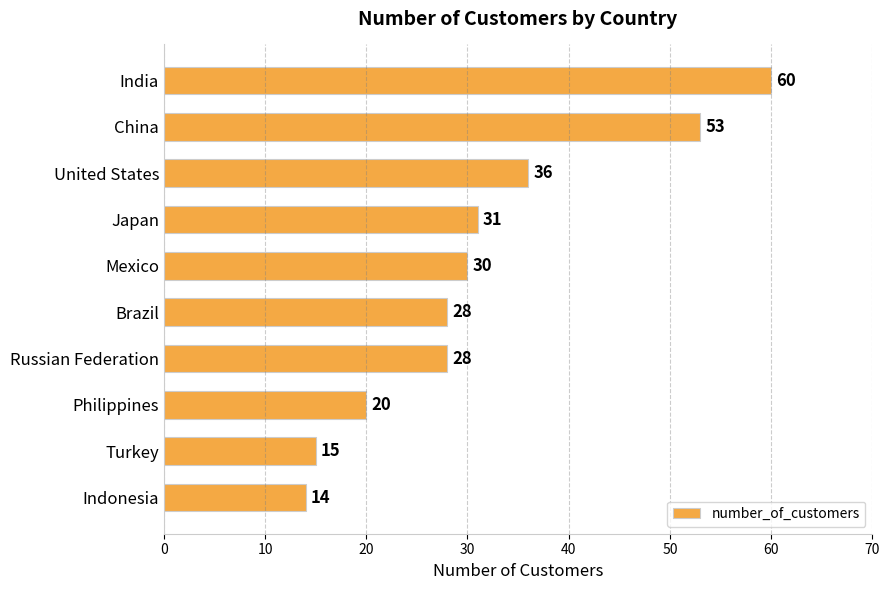

How many distinct data groups are displayed?

1